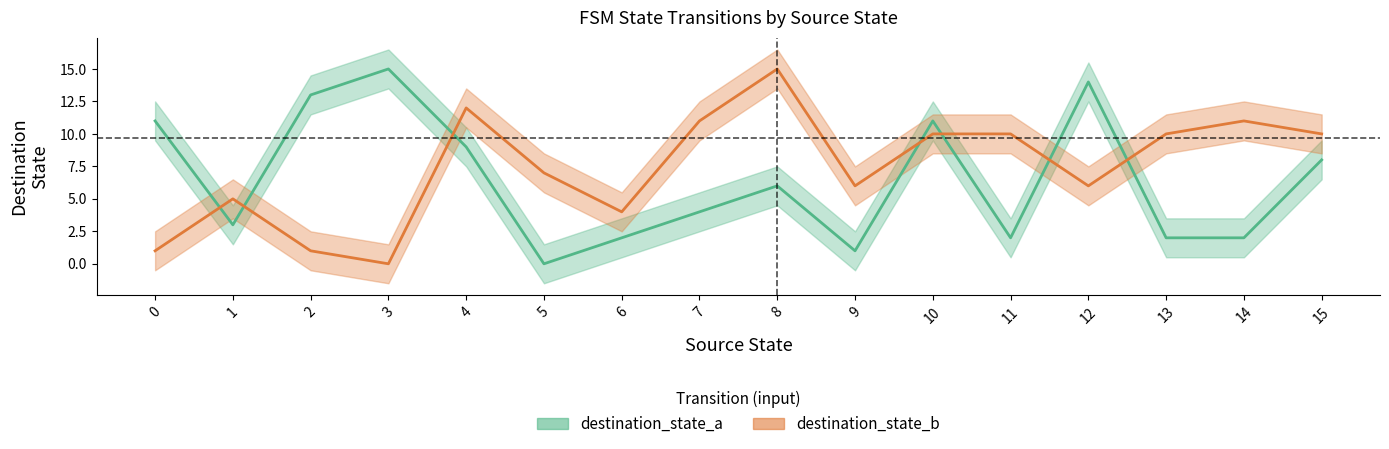

At which label does destination_state_a reach its peak?

3